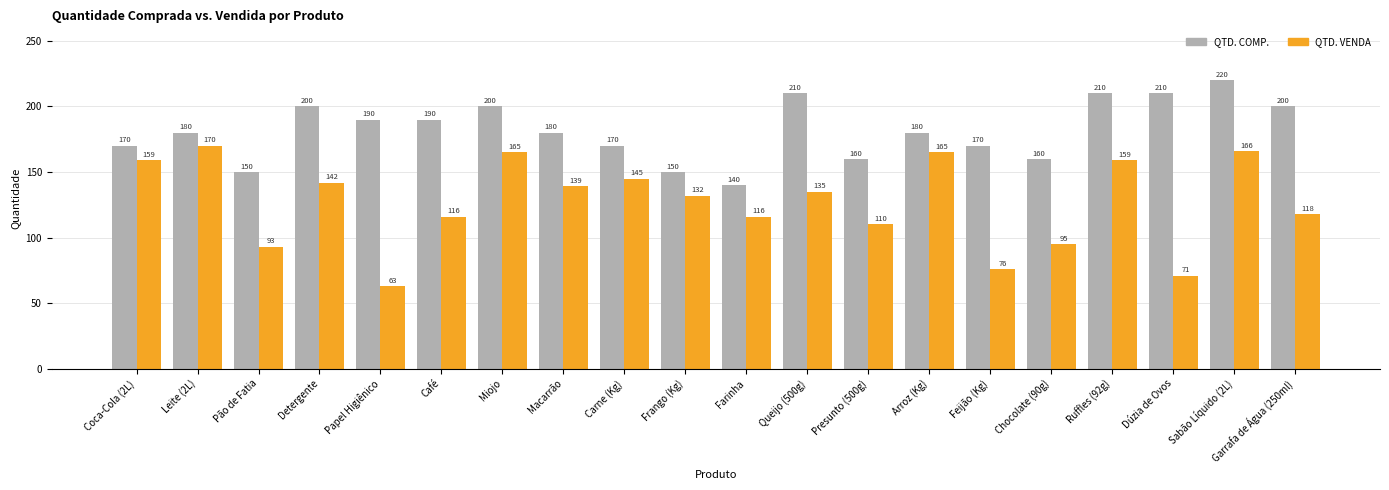

What position from the right is Sabão Líquido (2L)?

2